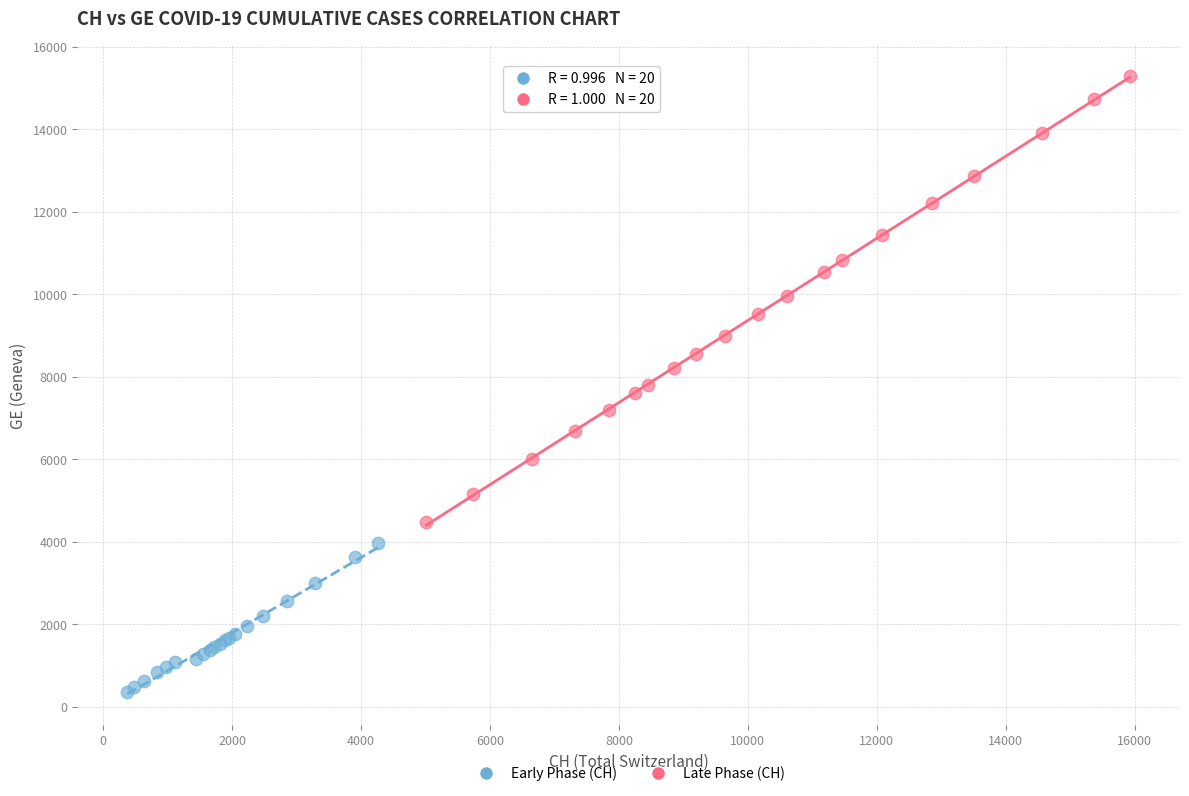

Which series contains the highest Y value?

Late Phase (CH)